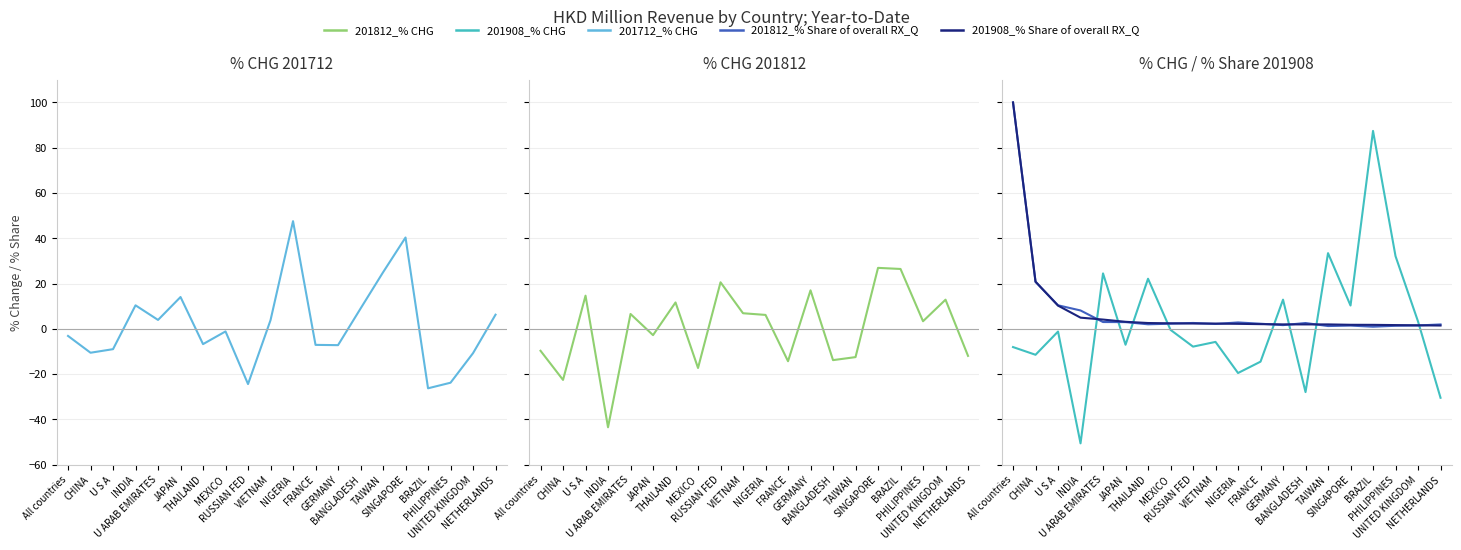

How many positive values does the 201712_% CHG series have?

9